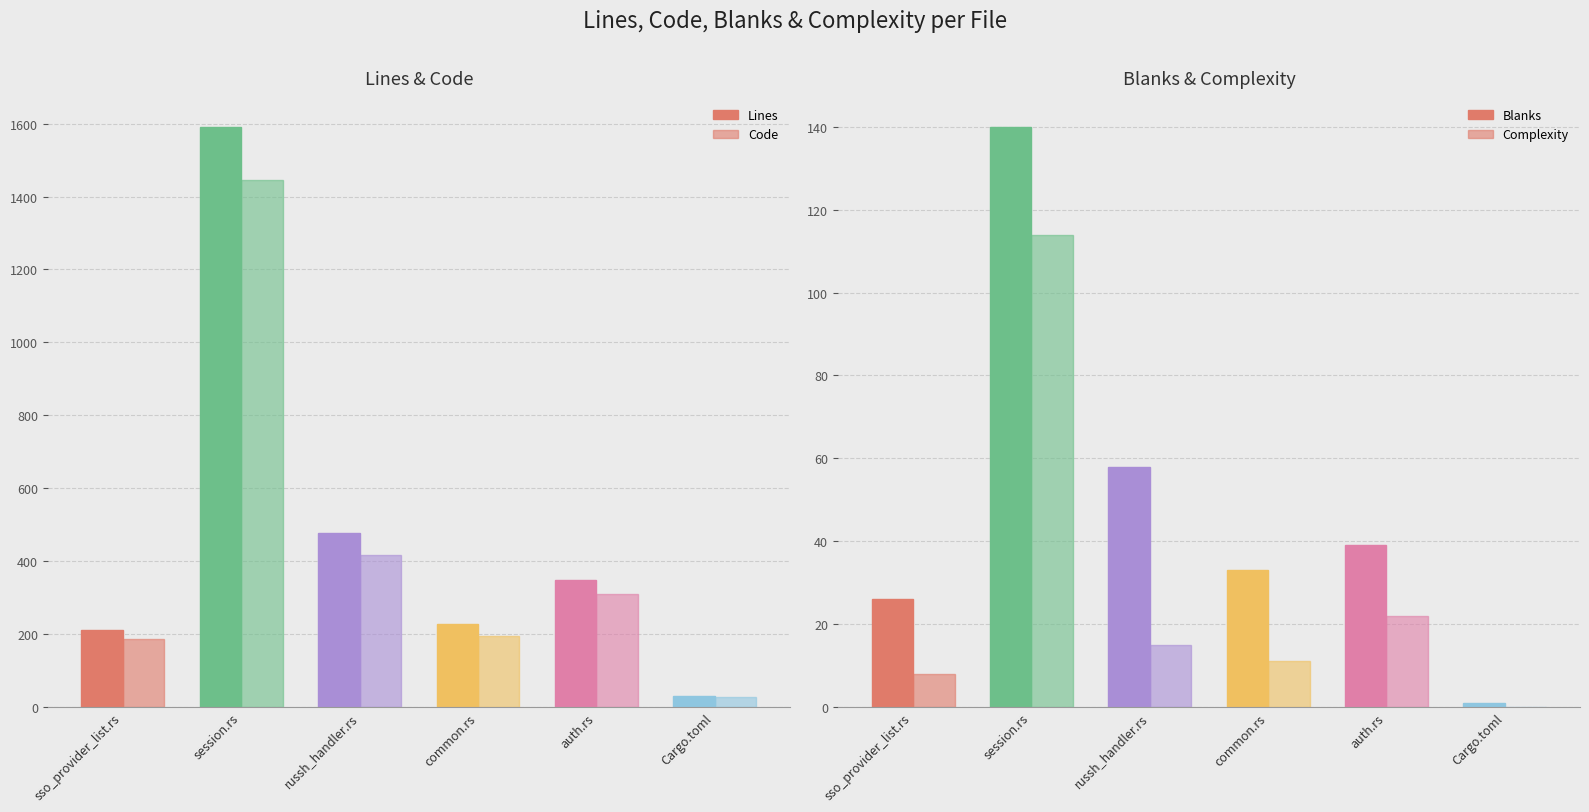

What are all the series names shown in the legend?

Lines, Code, Blanks, Complexity